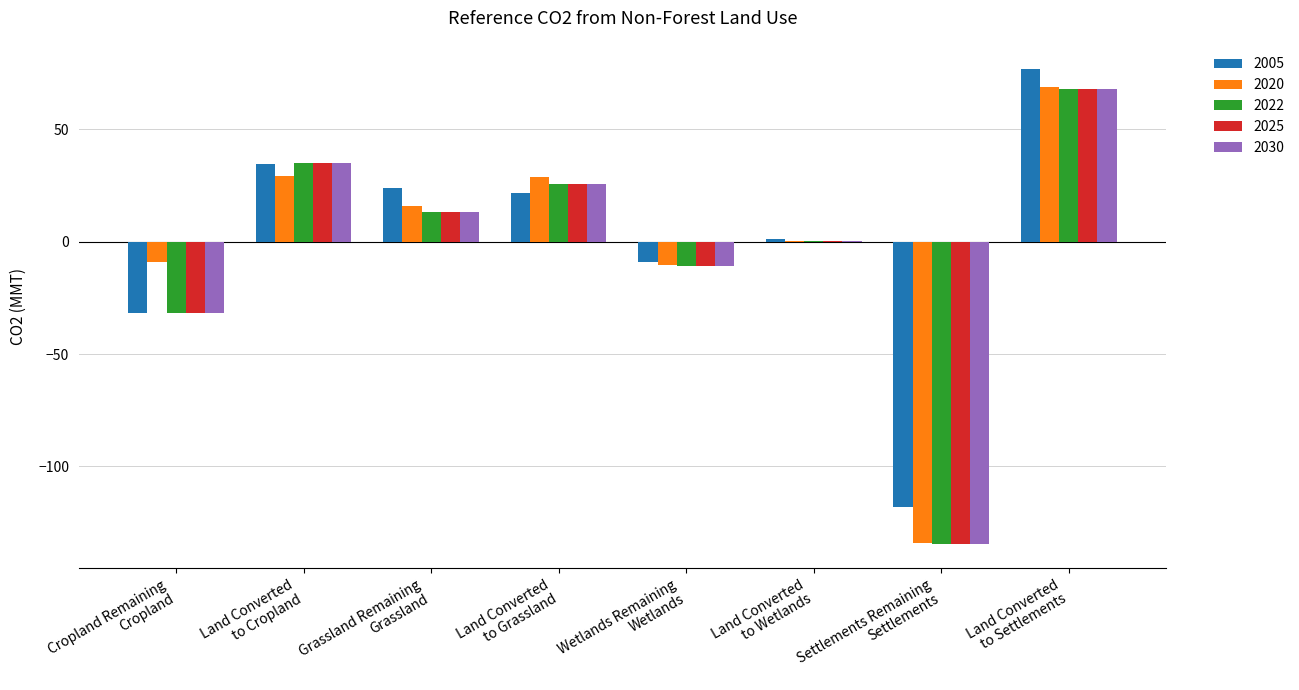

What is the difference between the 2020 values at Cropland Remaining
Cropland and Grassland Remaining
Grassland?

24.9